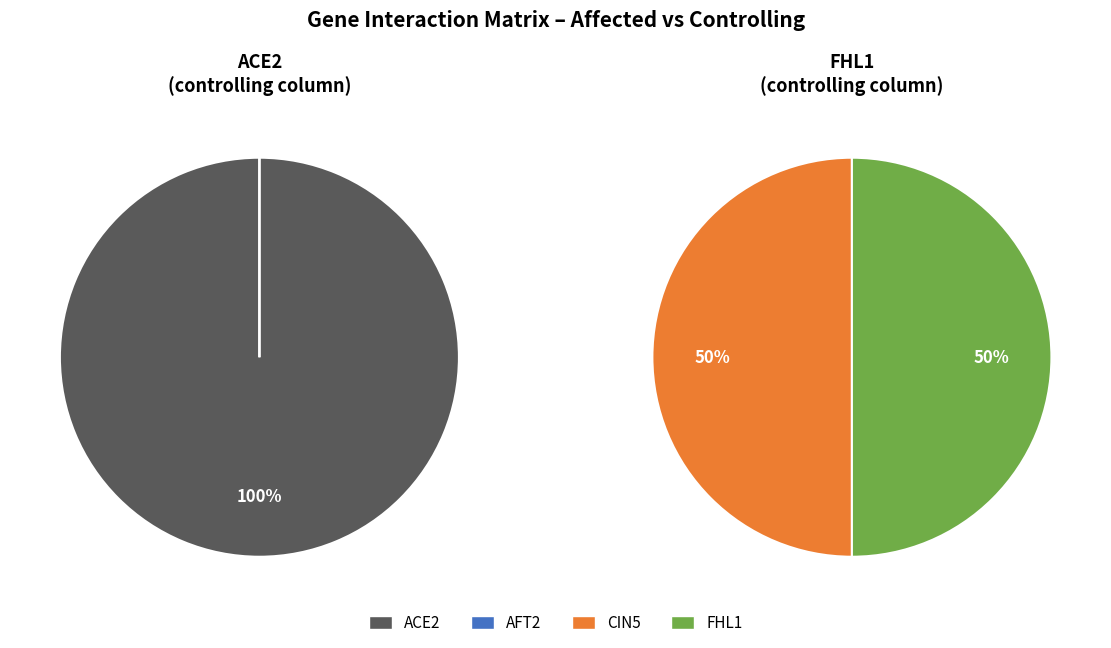

True or false: ACE2 accounts for 6% of the total.

False